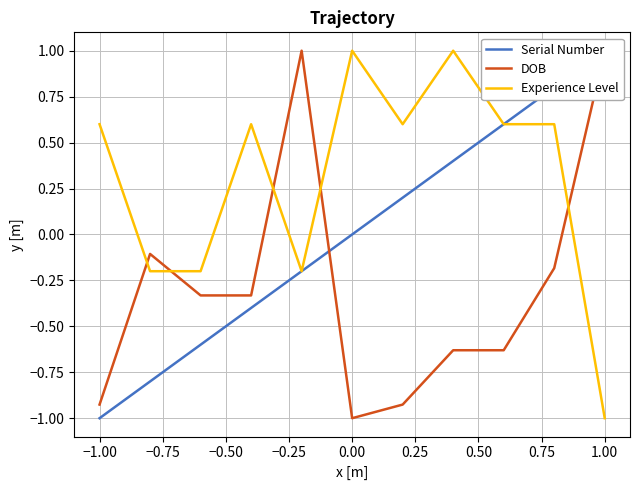

How many values in DOB are below zero?

9